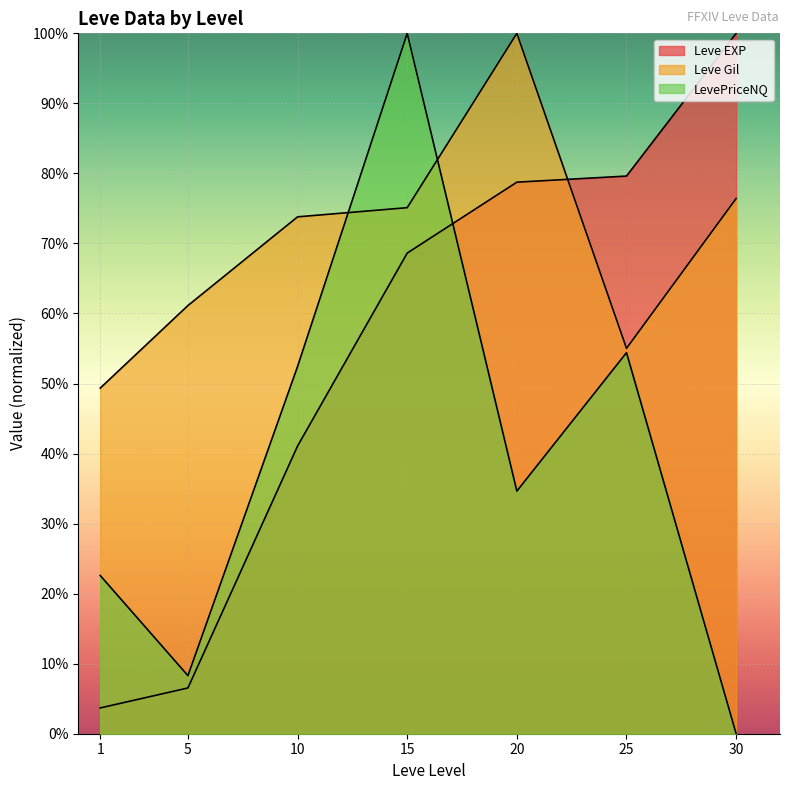

Reading right to left, list all the values displayed in this chart.

Leve EXP: 100.0	79.6	78.7	68.6	41.1	6.5	3.7
Leve Gil: 76.4	55.0	100.0	75.1	73.8	61.1	49.3
LevePriceNQ: 0.0	54.4	34.6	100.0	52.4	8.3	22.6